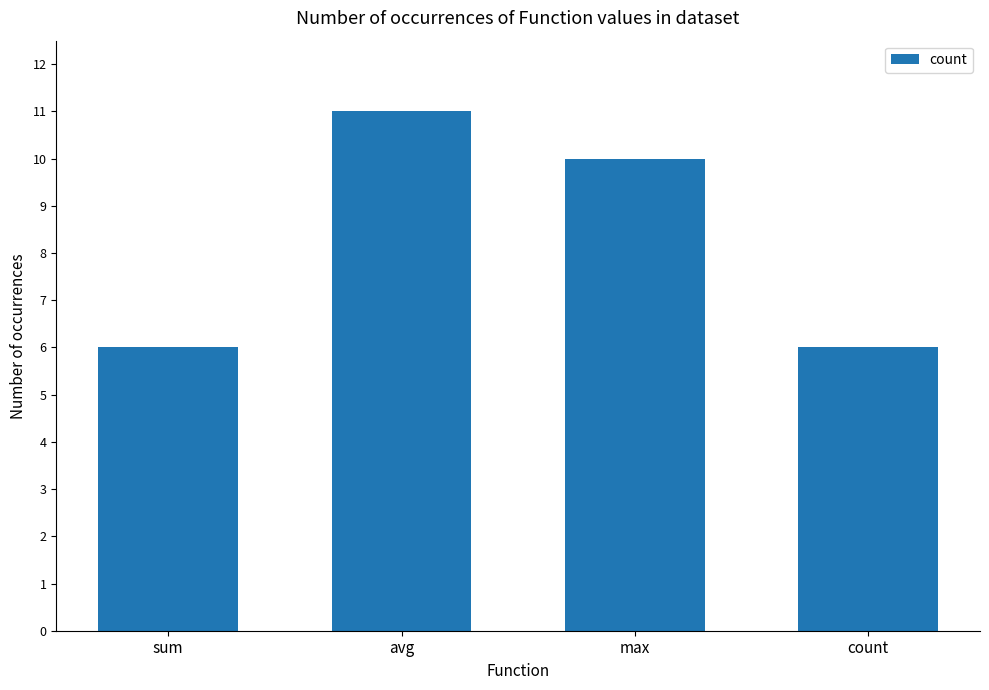

Which has a higher value, avg or sum?

avg